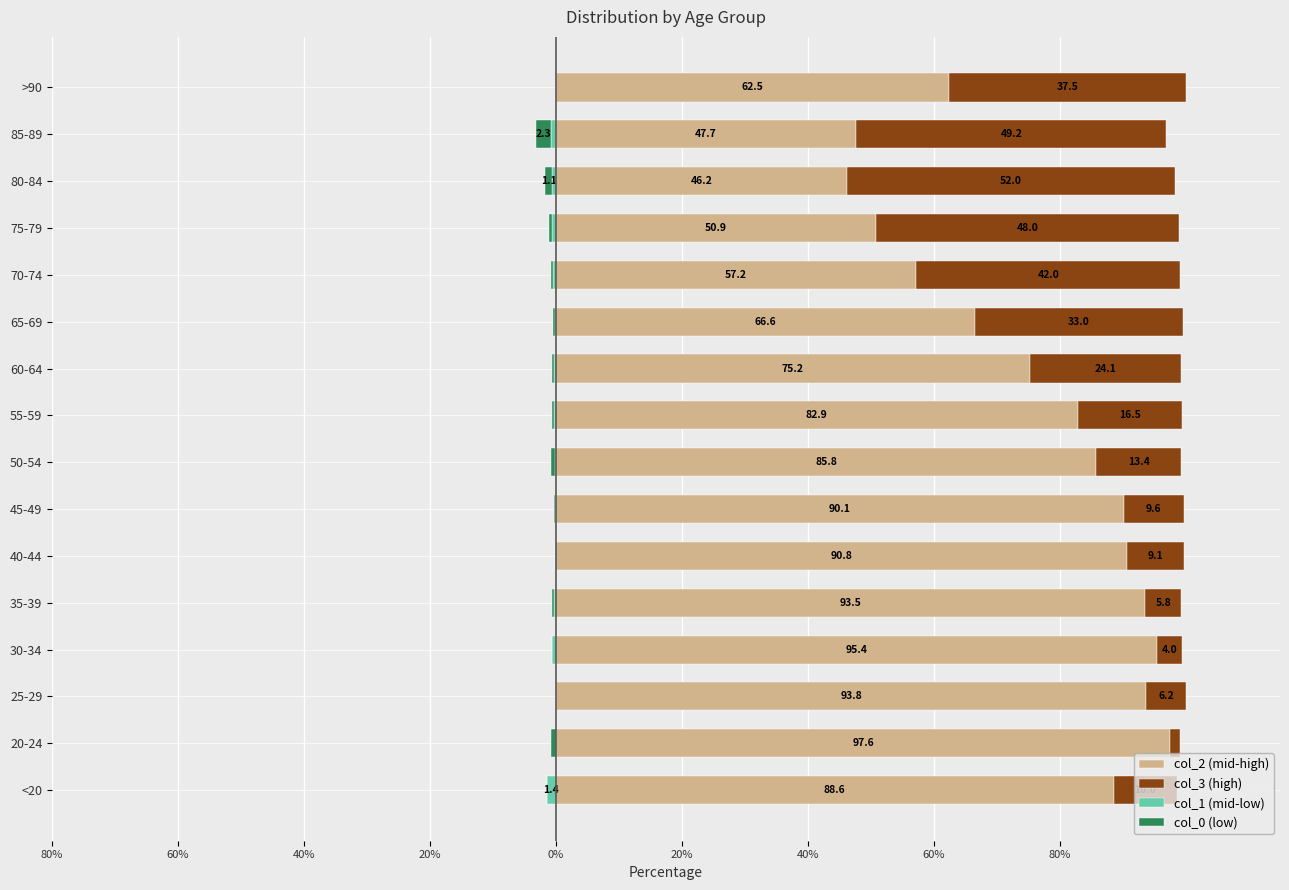

True or false: col_1 (mid-low) has a value of -0.2 at 75-79.

False